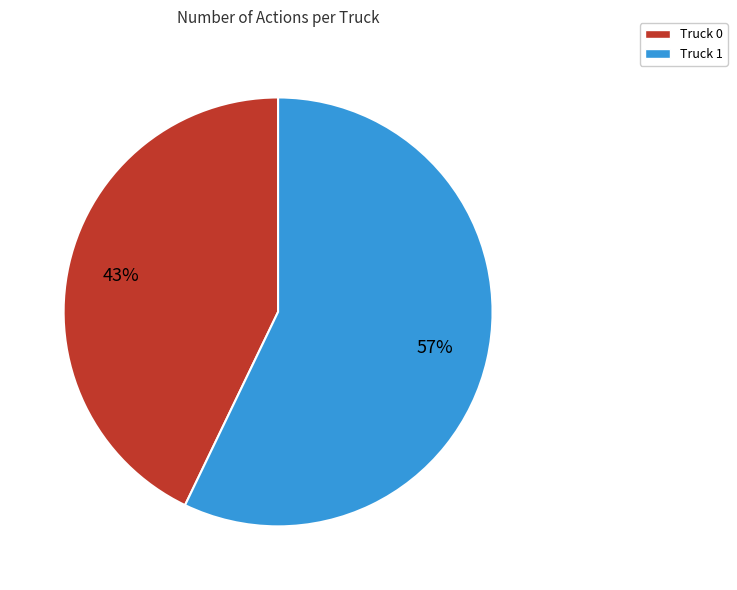

Count the number of slices in the pie.

2